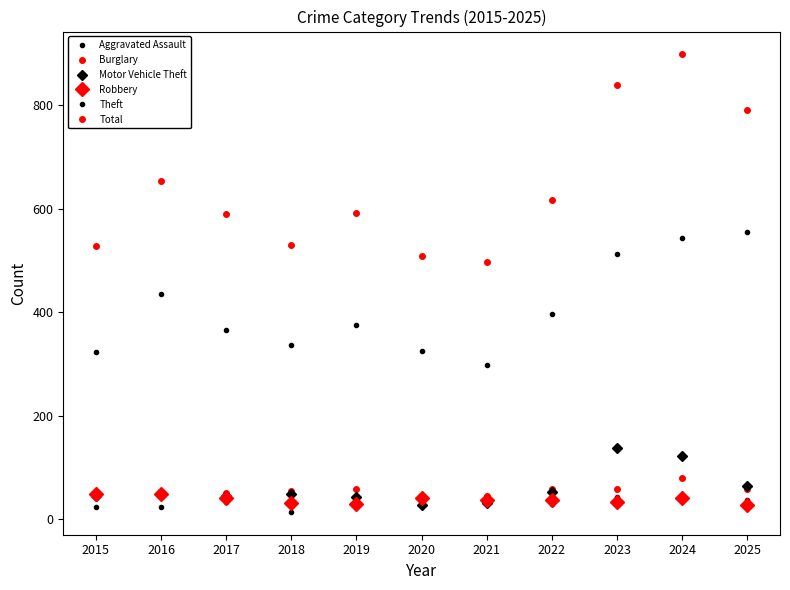

Count the number of categories in the chart.

11